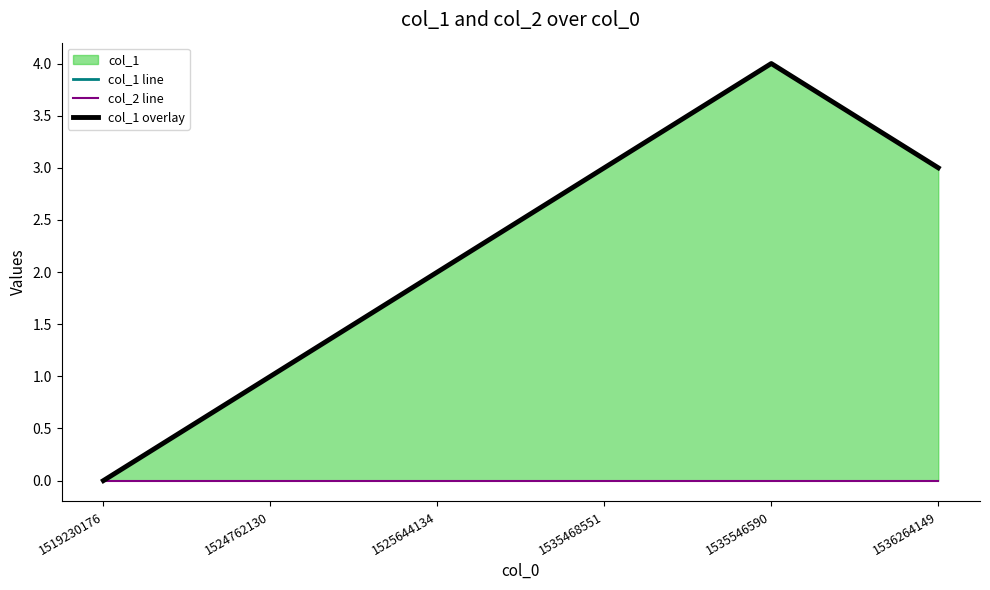

Reading right to left, list all the values displayed in this chart.

col_1 line: 1536264149=3	1535546590=4	1535468551=3	1525644134=2	1524762130=1	1519230176=0
col_2 line: 1536264149=0	1535546590=0	1535468551=0	1525644134=0	1524762130=0	1519230176=0
col_1 overlay: 1536264149=3	1535546590=4	1535468551=3	1525644134=2	1524762130=1	1519230176=0